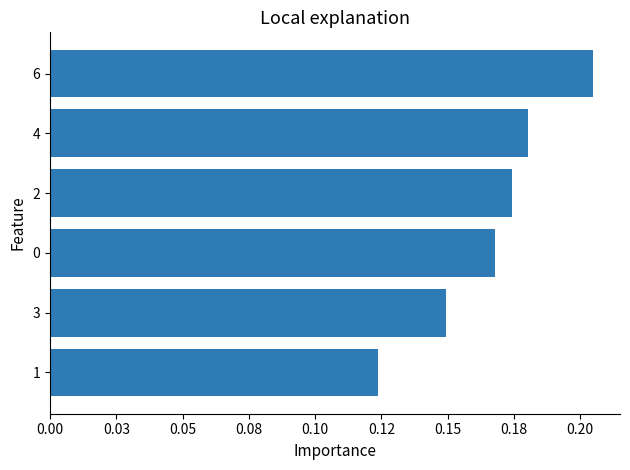

Does the chart contain any negative values?

No